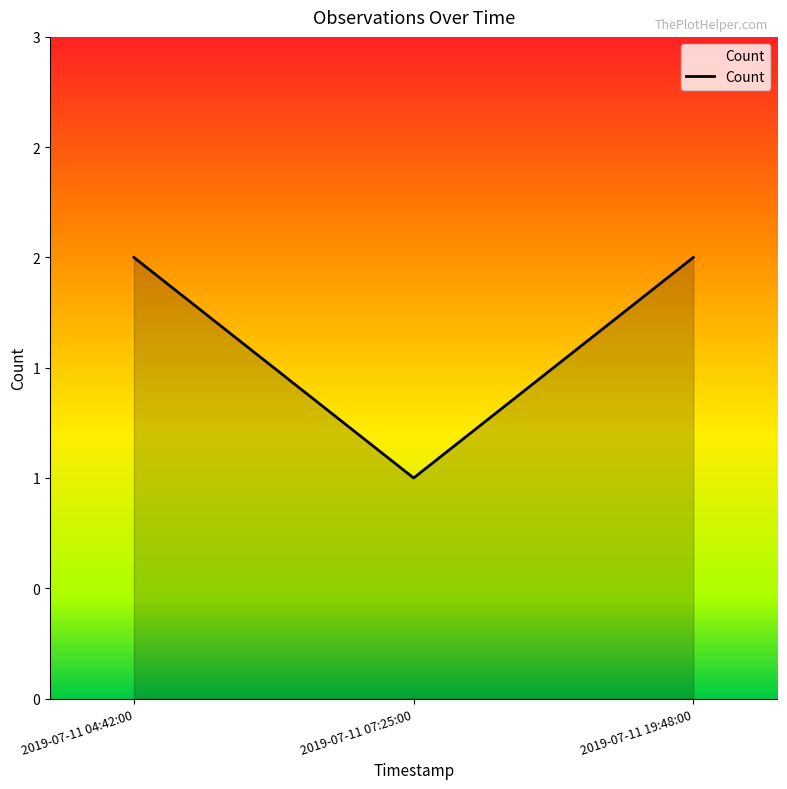

Does the chart display data point markers on the line(s)?

No